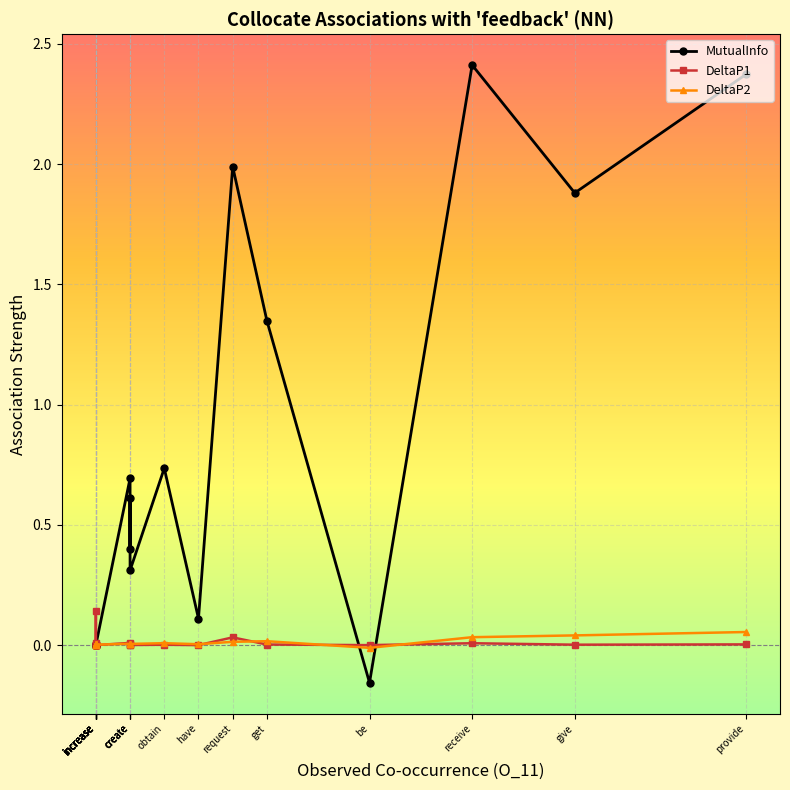

True or false: MutualInfo has more than 0 points higher than both neighbors.

True